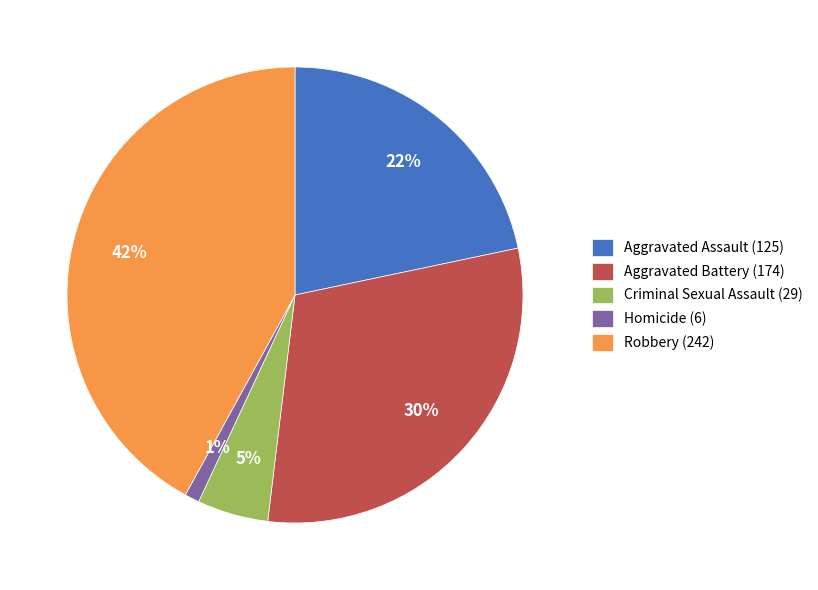

Which slice is the smallest?

Homicide